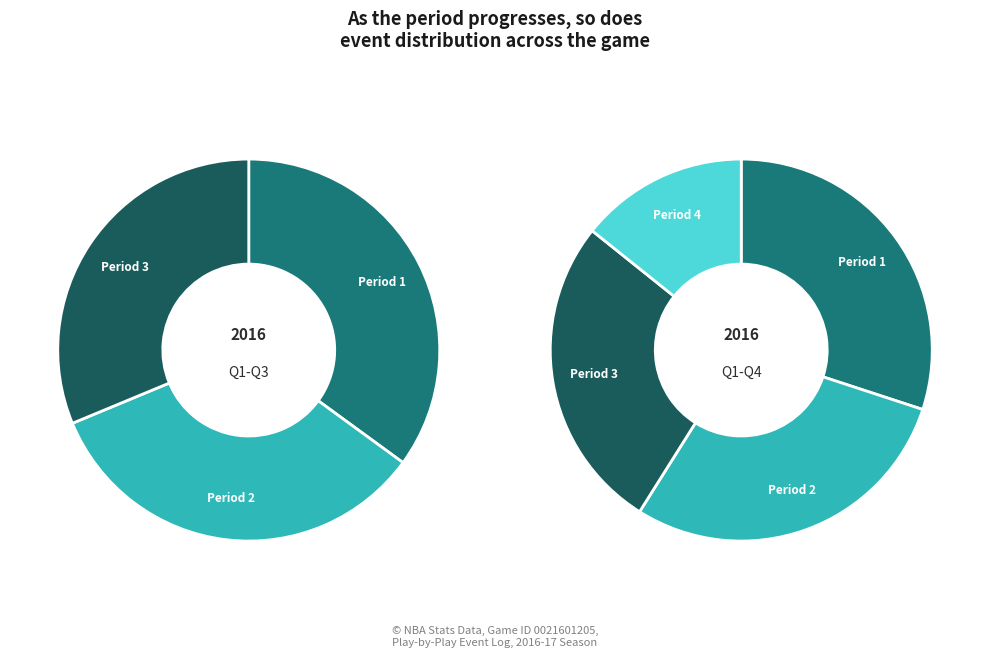

To the nearest percent, what is the average slice percentage?

25%